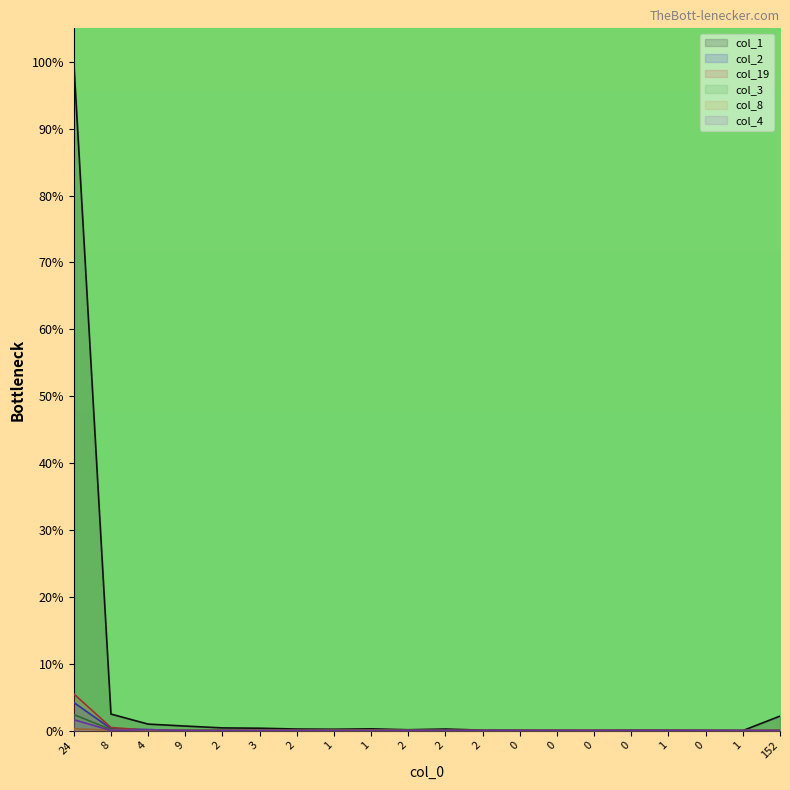

At 9, list the series in order from smallest to largest.

col_8, col_4, col_2, col_19, col_3, col_1